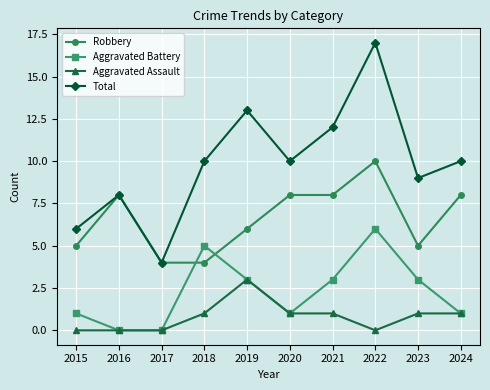

What is the value of the Aggravated Battery point at the 4th from the left?

5